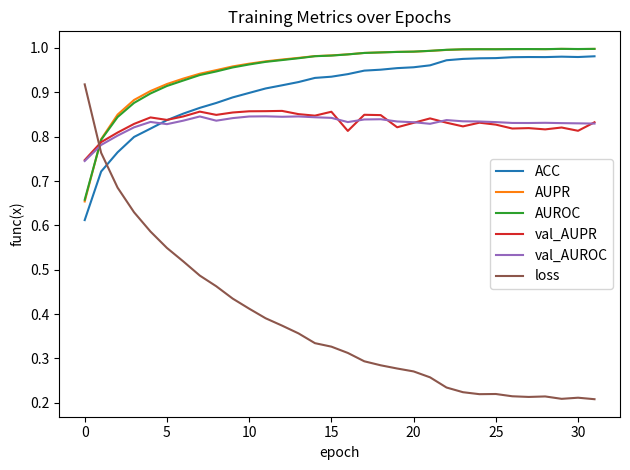

Which series has the widest spread of values?

loss